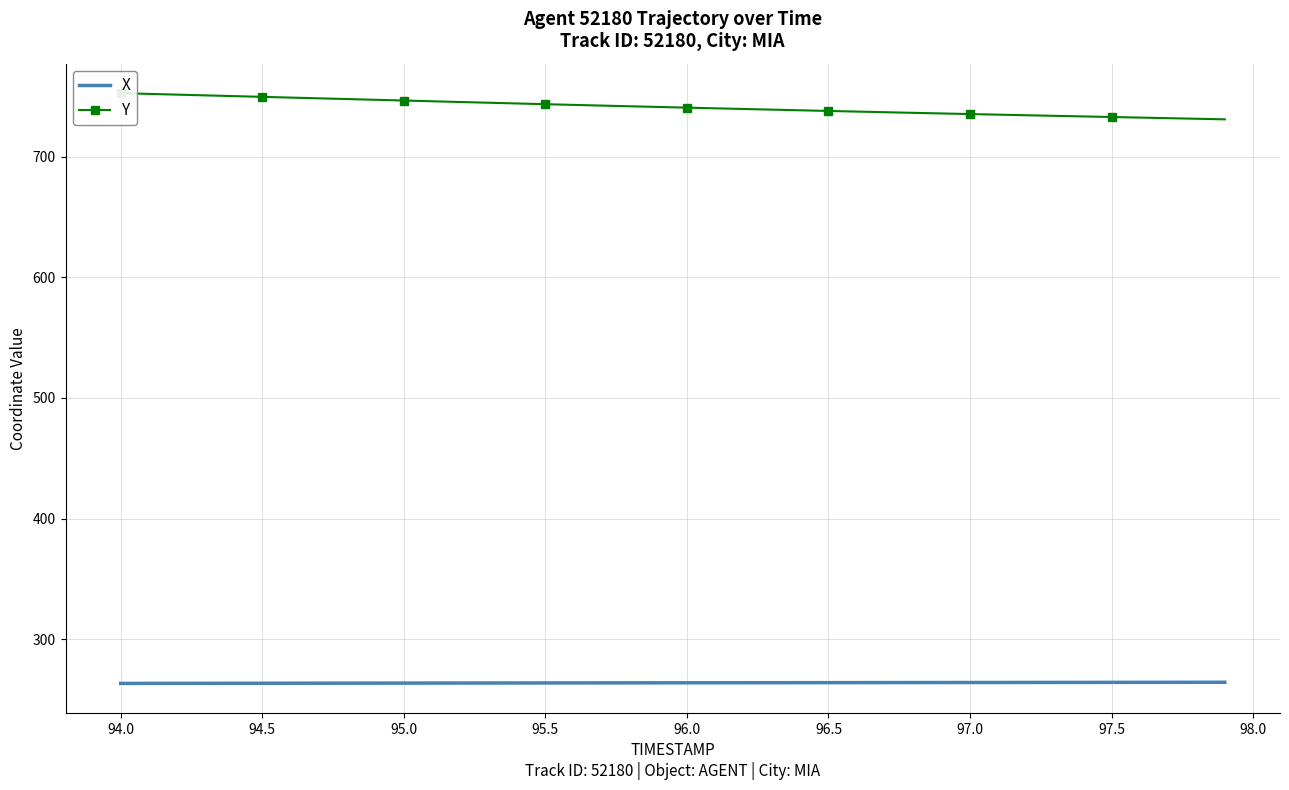

Is this an area chart (filled region under the line)?

No